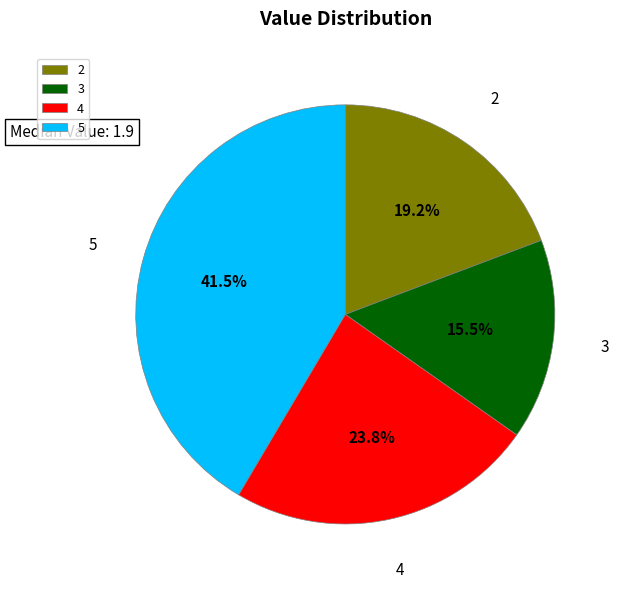

Which slice is the largest?

5